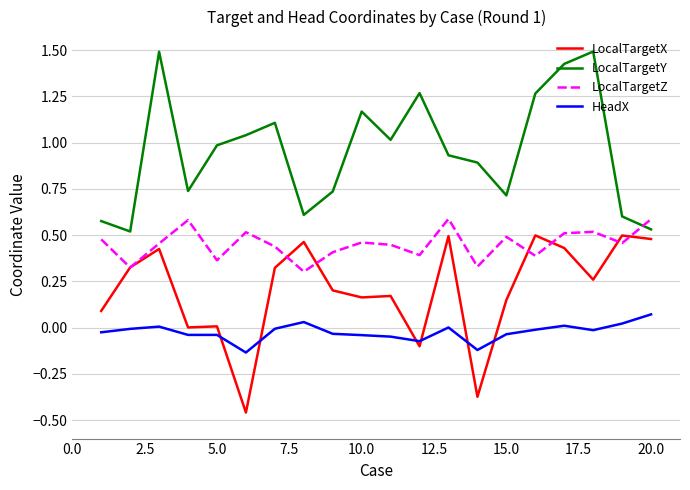

At how many categories does at least one series exceed 0?

20